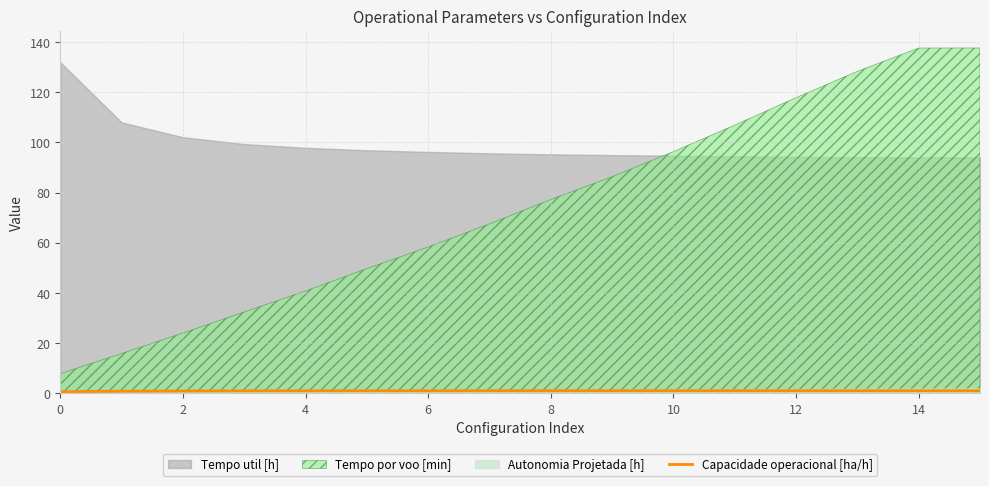

True or false: Capacidade operacional [ha/h] has a value of 0.6 at 0.

True